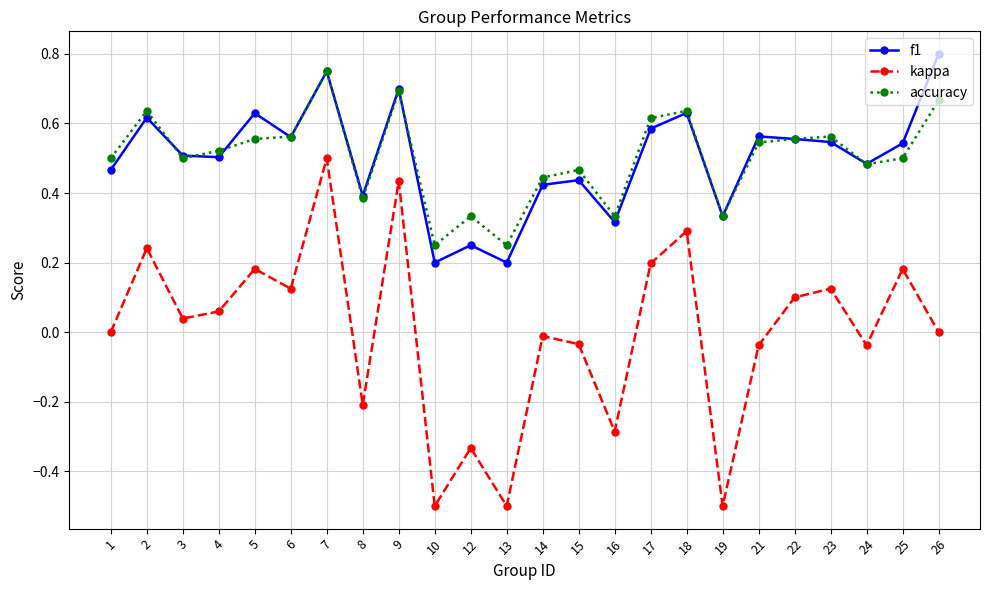

At 4, list the series in order from smallest to largest.

kappa, f1, accuracy